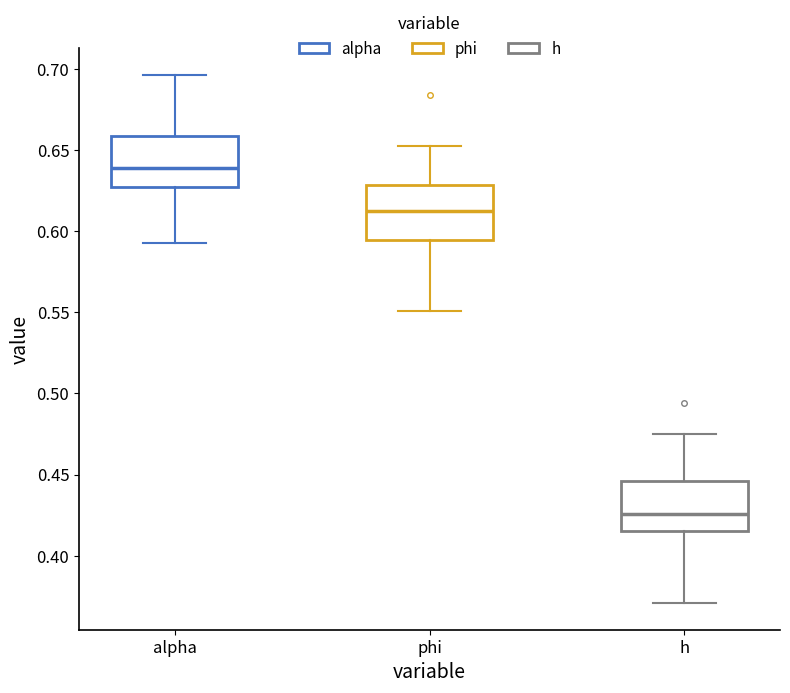

Reading left to right, transcribe this box plot: for each box, give where its median line is, the range the box spans, and where its two whiskers end, as read against the y-axis. The values are not printed on the chart, so give them approximately, as read against the axis.

alpha: median 0.640, box 0.625 to 0.660, whiskers 0.595 to 0.695
phi: median 0.615, box 0.595 to 0.630, whiskers 0.550 to 0.655
h: median 0.425, box 0.415 to 0.445, whiskers 0.370 to 0.475